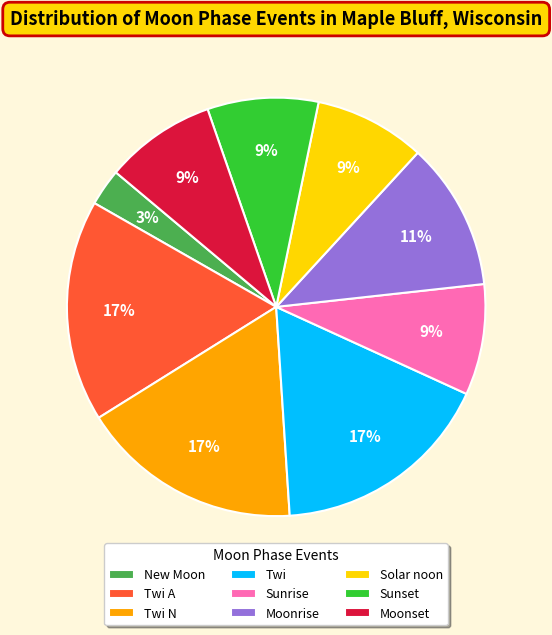

To the nearest percent, what is the combined percentage of Sunset and Twi N?

26%